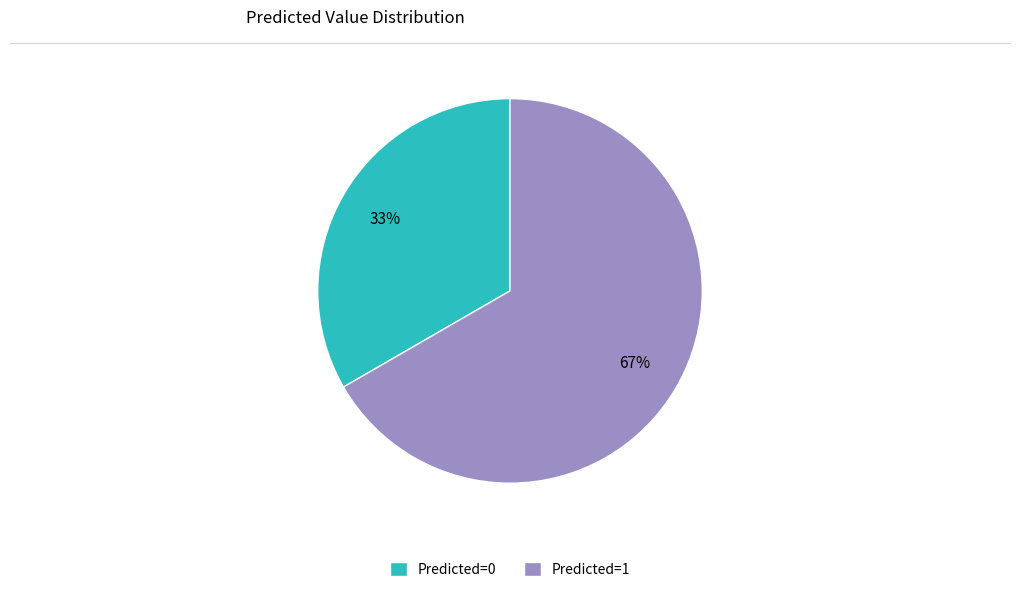

The Predicted=1 slice represents 75% of the pie. True or false?

False